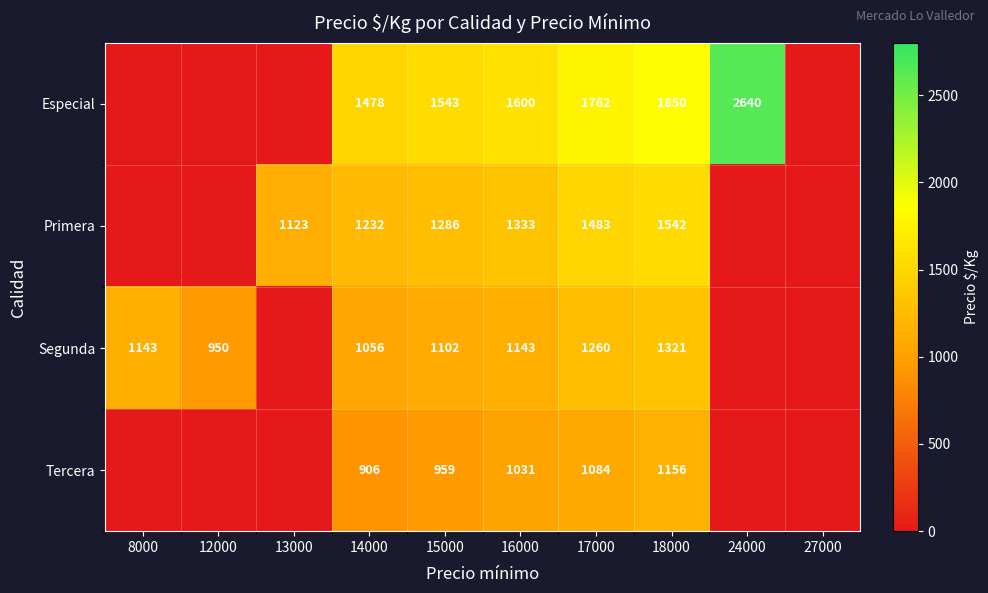

What is the spread (max minus min) of values at 8000?

1143